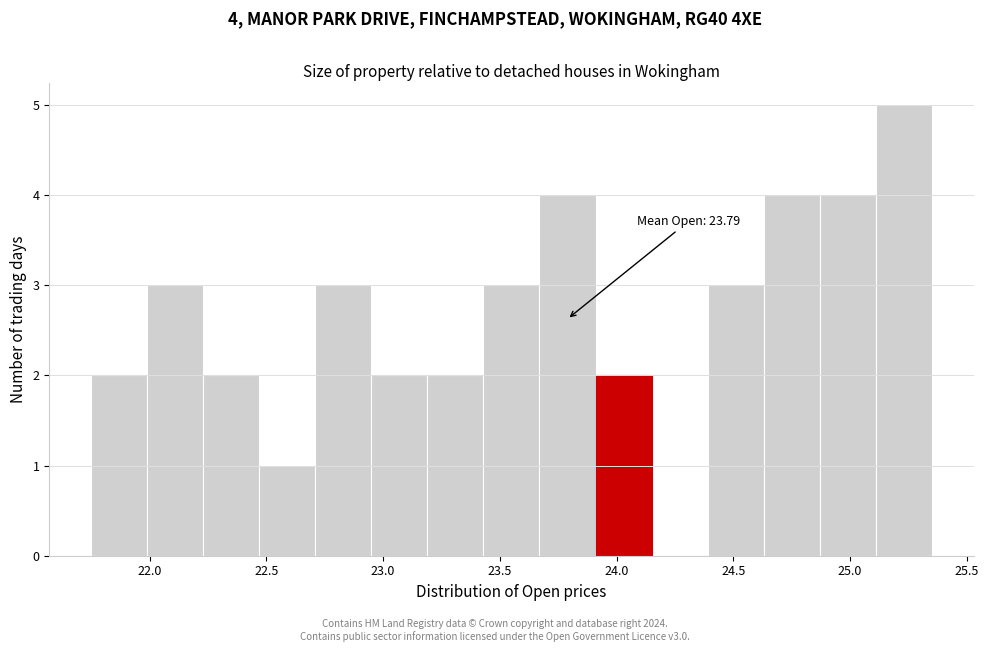

Which range on the x-axis has the tallest bar?

25.11 to 25.35